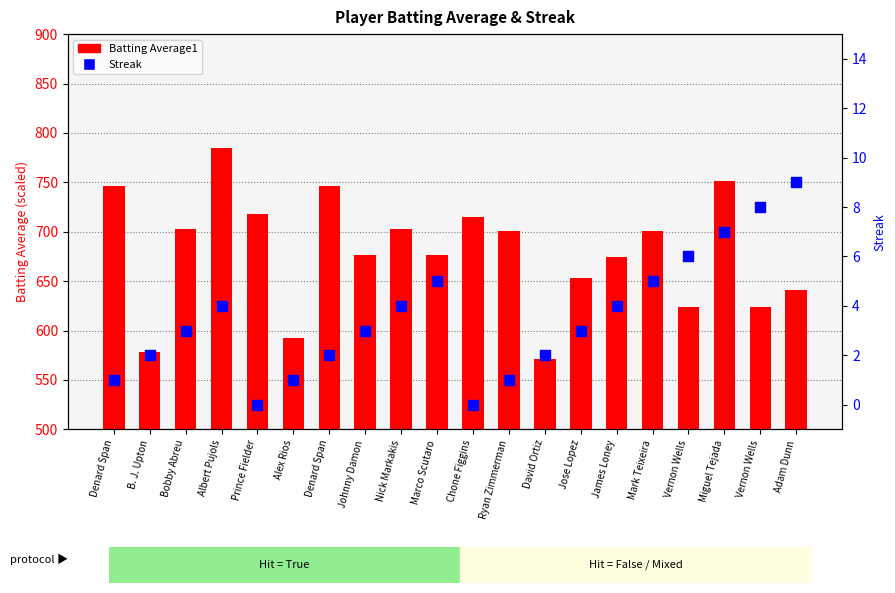

At how many categories does at least one series exceed 752?

1